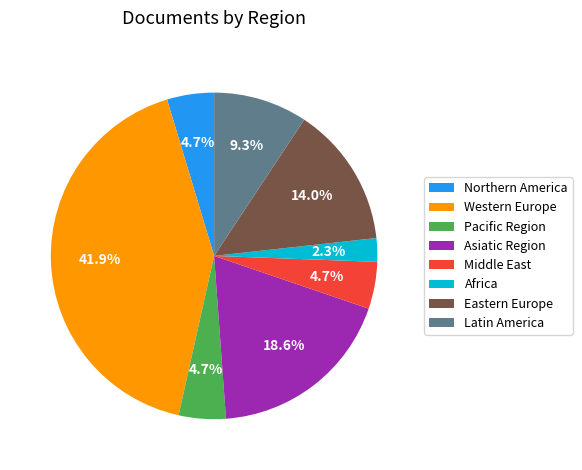

To the nearest percent, what is the difference between the Asiatic Region and Western Europe slice percentages?

23%